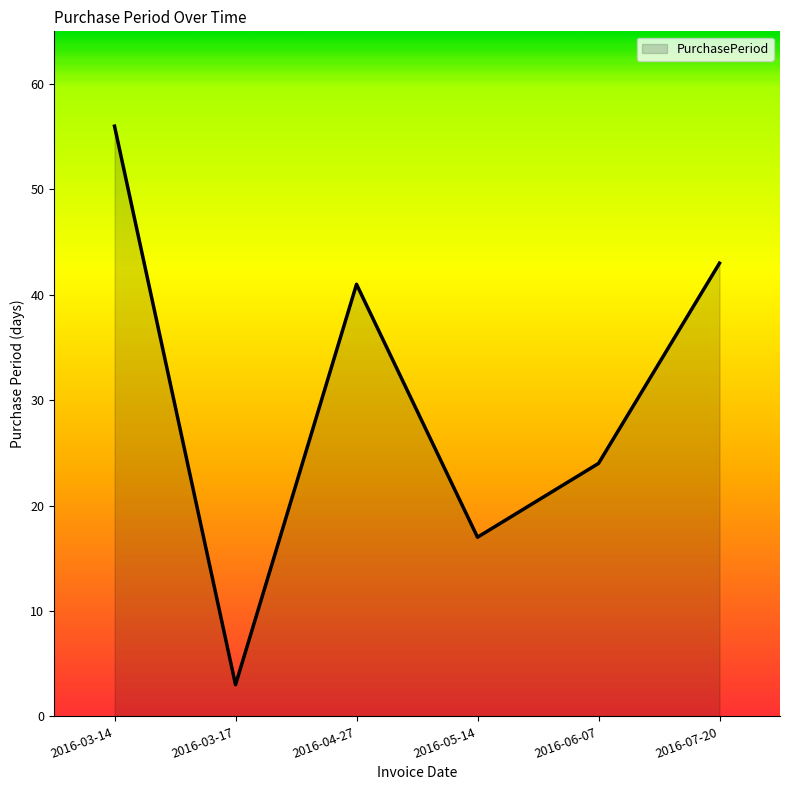

What is the sum of all values?

184